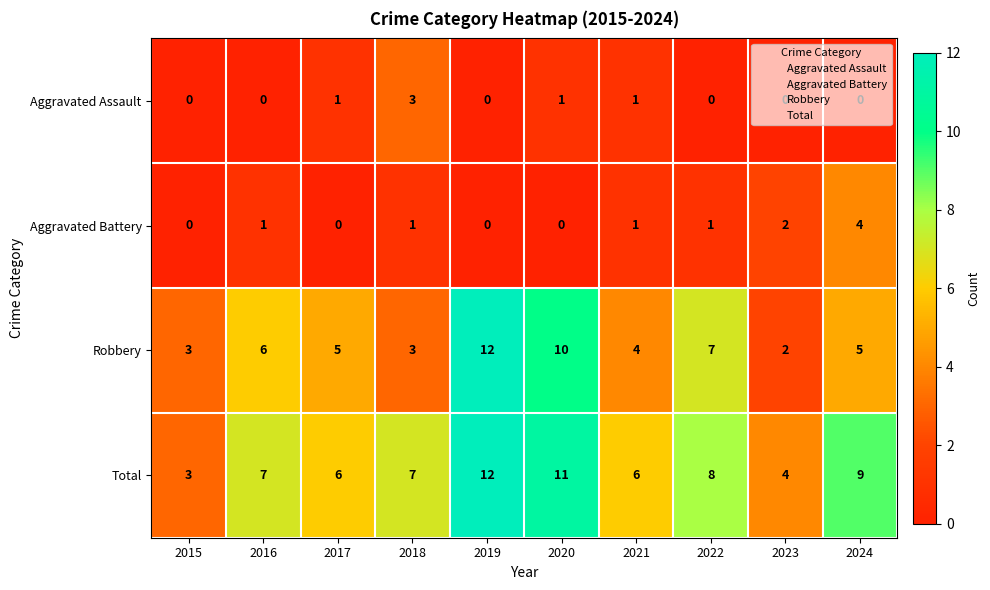

The value of Aggravated Battery at 2022 is 0. True or false?

False